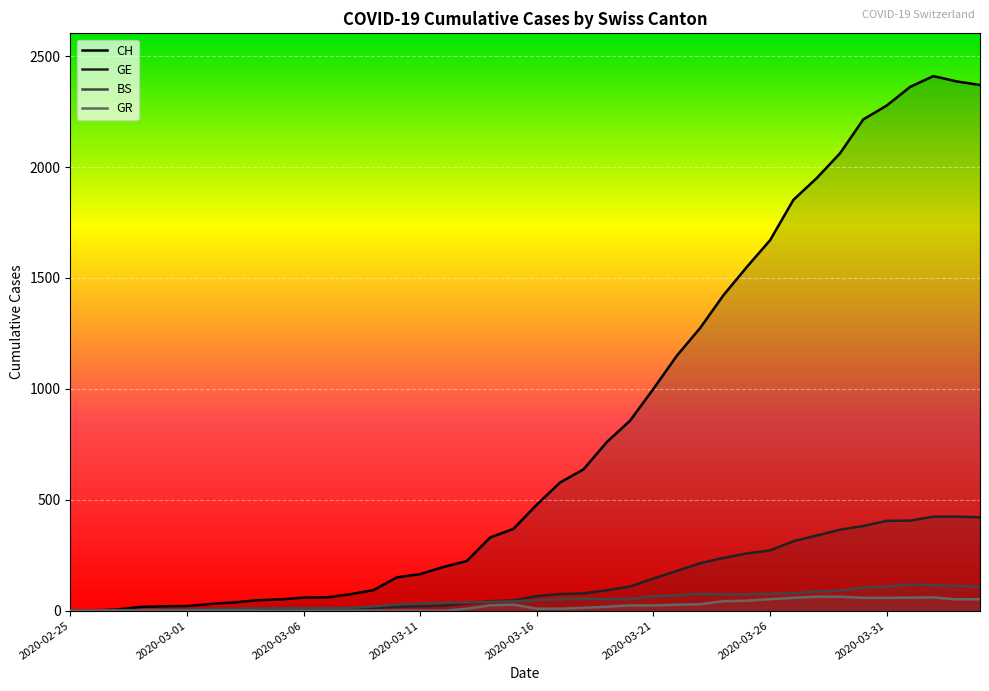

Which series has the largest range (max minus min)?

CH